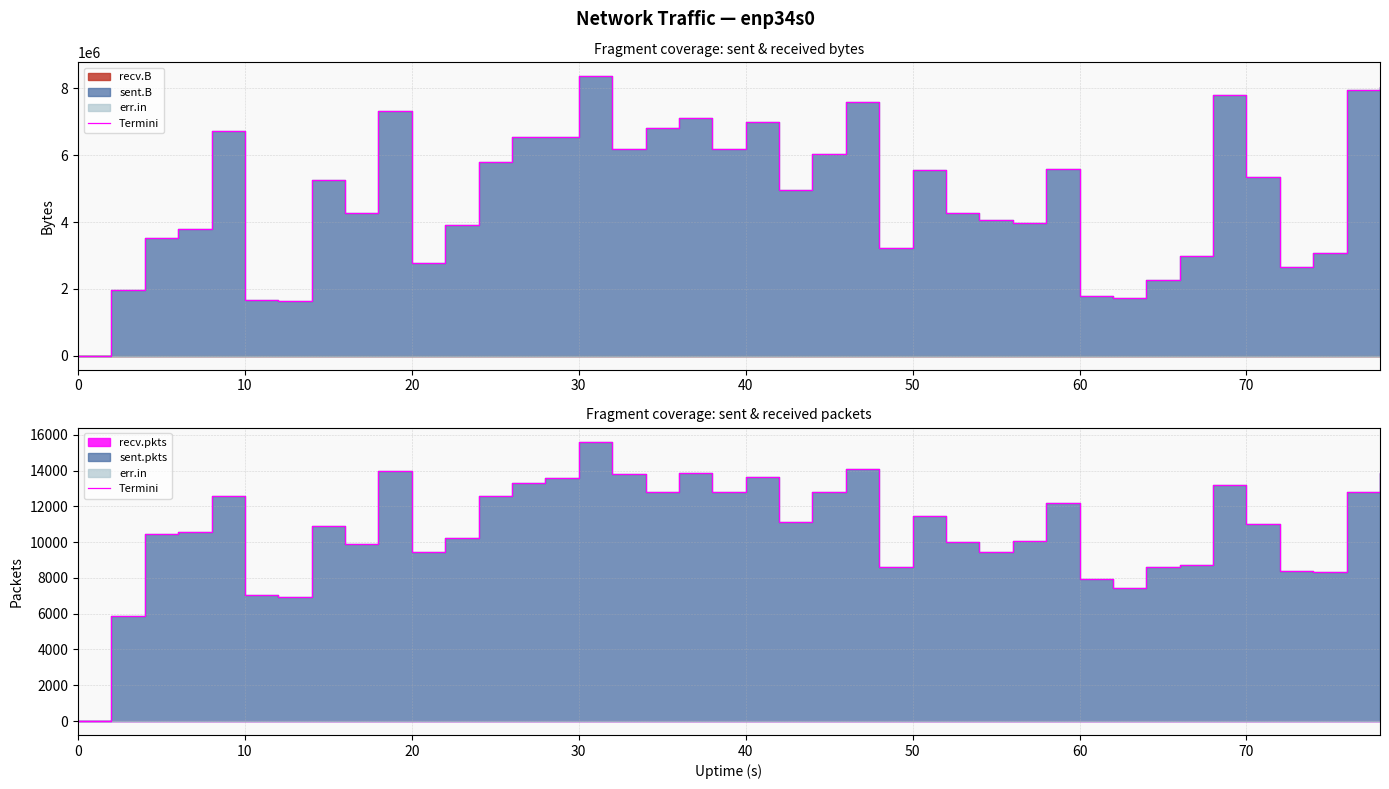

Which category has the highest value across all series?

30